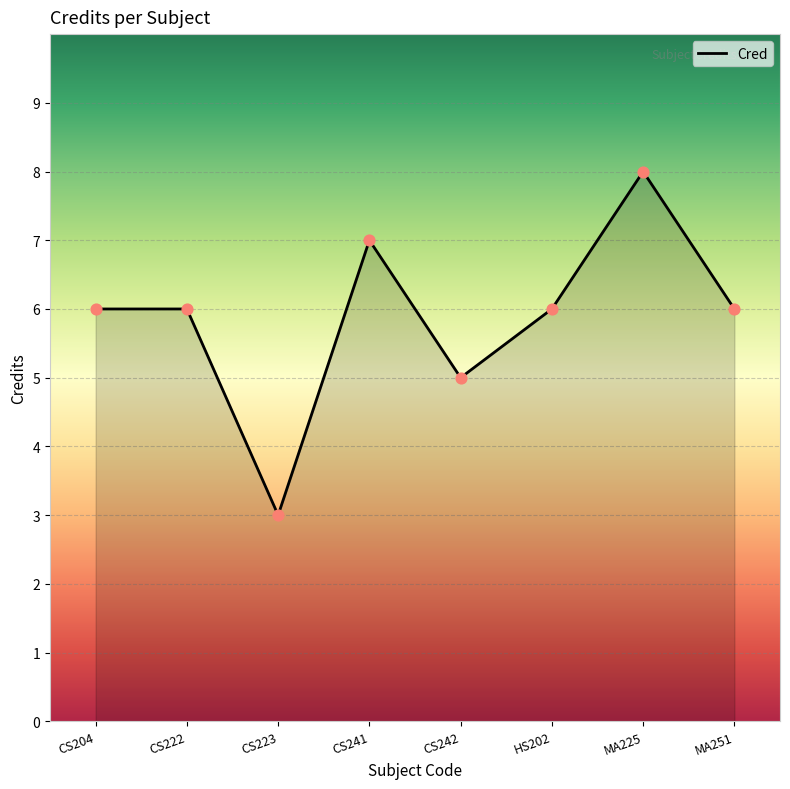

What is the change in value from CS222 to MA225?

+2